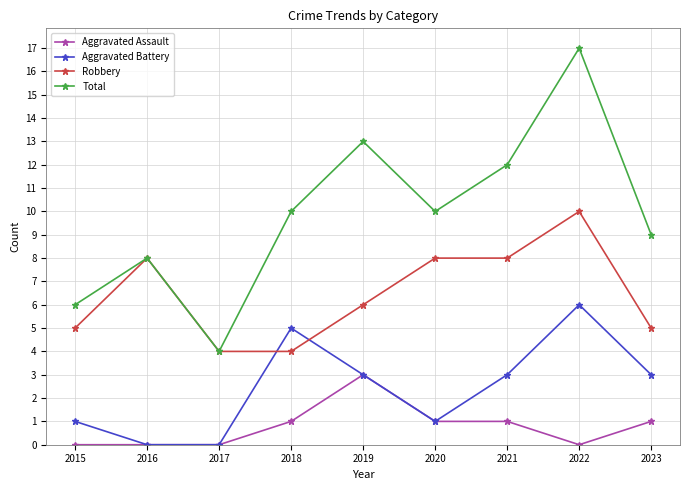

At which label does Aggravated Battery first exceed 3?

2018